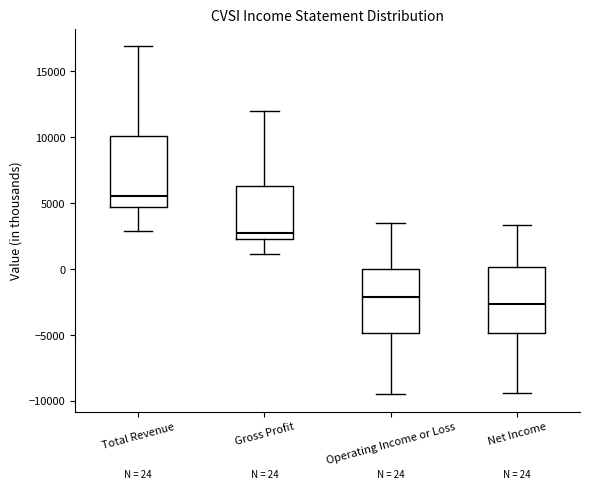

Which box's median line is the highest?

Total Revenue